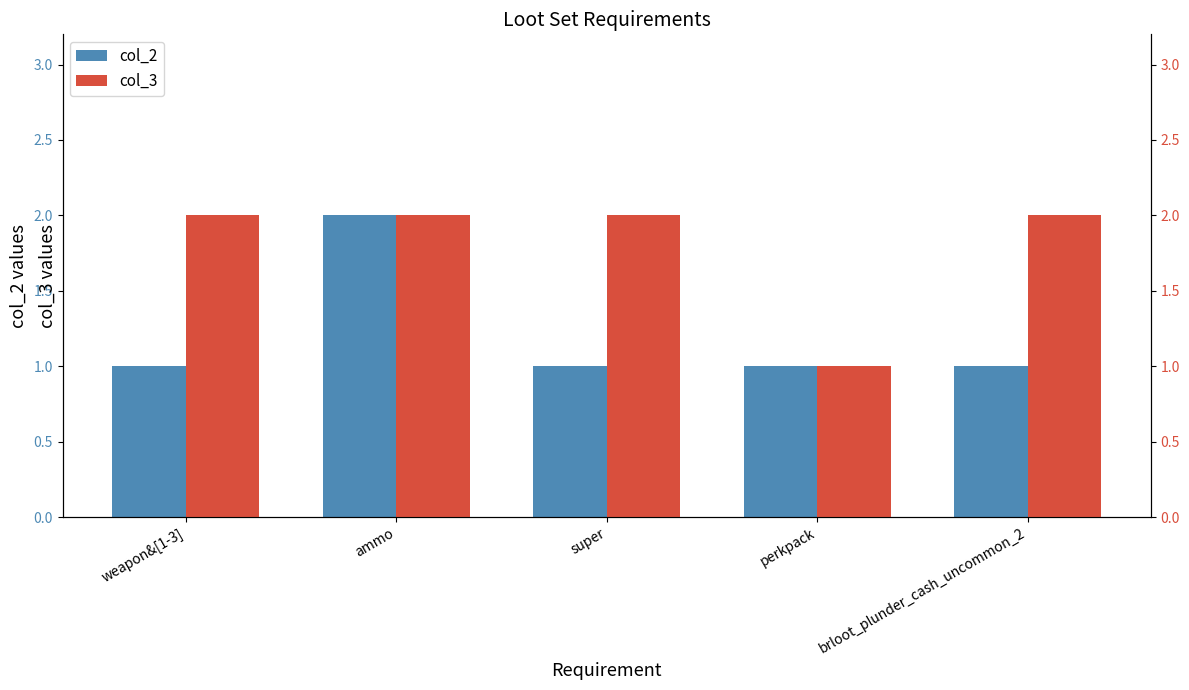

What is the minimum value for col_2?

1